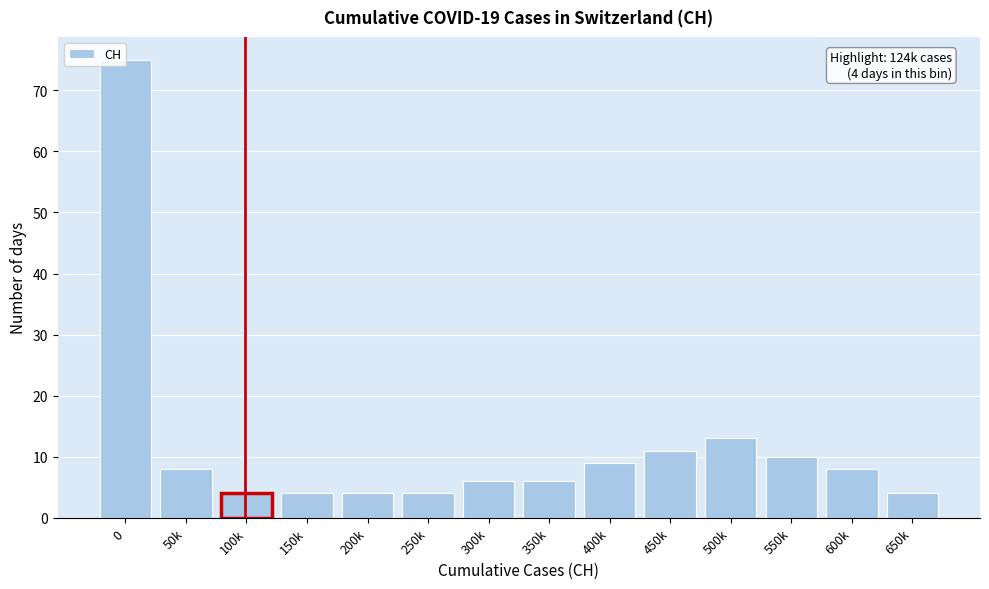

Approximately how many times larger is the value at 300k compared to 450k?

0.5